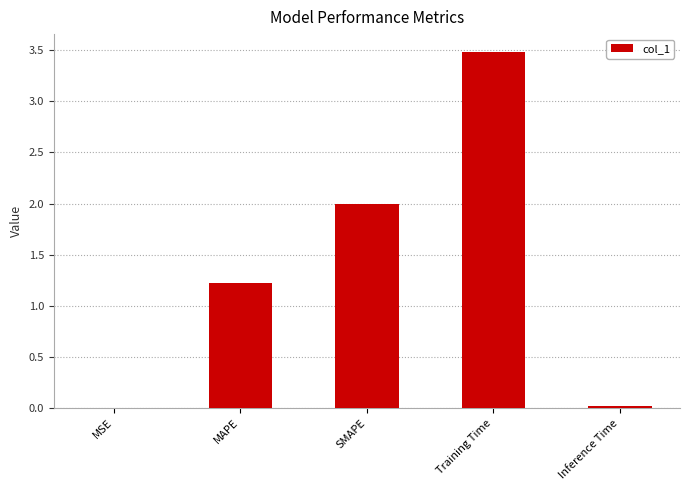

Where does the data first go above 1?

MAPE